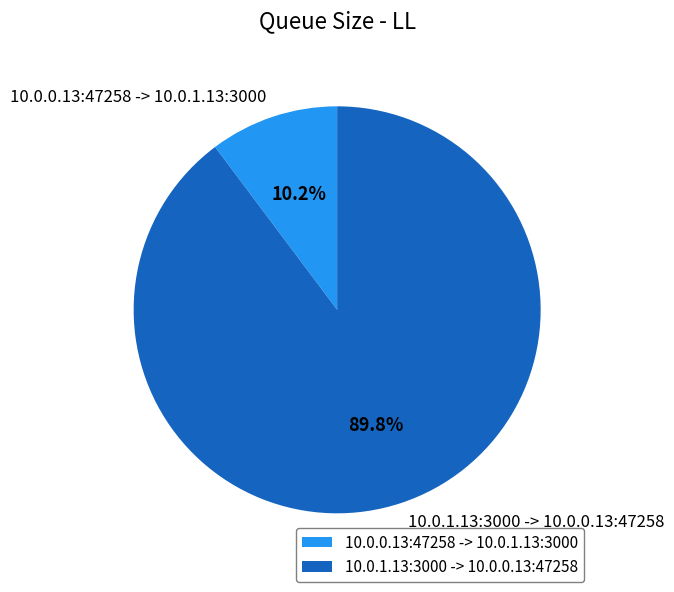

Does any single category account for the majority?

Yes